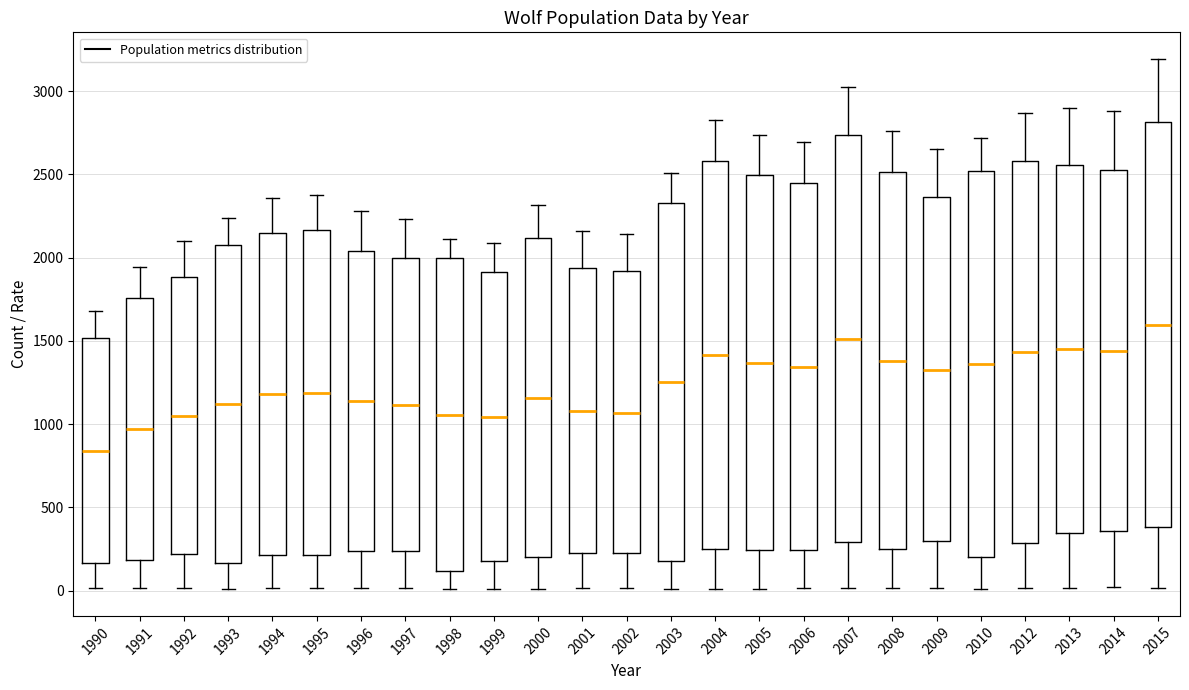

Reading left to right, transcribe this box plot: for each box, give where its median line is, the range the box spans, and where its two whiskers end, as read against the y-axis. The values are not printed on the chart, so give them approximately, as read against the axis.

1990: median 850, box 150 to 1500, whiskers 0 to 1700
1991: median 950, box 200 to 1750, whiskers 0 to 1950
1992: median 1050, box 200 to 1900, whiskers 0 to 2100
1993: median 1100, box 150 to 2100, whiskers 0 to 2250
1994: median 1200, box 200 to 2150, whiskers 0 to 2350
1995: median 1200, box 200 to 2150, whiskers 0 to 2400
1996: median 1150, box 250 to 2050, whiskers 0 to 2300
1997: median 1100, box 250 to 2000, whiskers 0 to 2250
1998: median 1050, box 100 to 2000, whiskers 0 to 2100
1999: median 1050, box 200 to 1900, whiskers 0 to 2100
2000: median 1150, box 200 to 2100, whiskers 0 to 2300
2001: median 1100, box 250 to 1950, whiskers 0 to 2150
2002: median 1050, box 200 to 1900, whiskers 0 to 2150
2003: median 1250, box 200 to 2350, whiskers 0 to 2500
2004: median 1400, box 250 to 2600, whiskers 0 to 2850
2005: median 1350, box 250 to 2500, whiskers 0 to 2750
2006: median 1350, box 250 to 2450, whiskers 0 to 2700
2007: median 1500, box 300 to 2750, whiskers 0 to 3050
2008: median 1400, box 250 to 2500, whiskers 0 to 2750
2009: median 1350, box 300 to 2350, whiskers 0 to 2650
2010: median 1350, box 200 to 2500, whiskers 0 to 2700
2012: median 1450, box 300 to 2600, whiskers 0 to 2850
2013: median 1450, box 350 to 2550, whiskers 0 to 2900
2014: median 1450, box 350 to 2550, whiskers 0 to 2900
2015: median 1600, box 400 to 2800, whiskers 0 to 3200